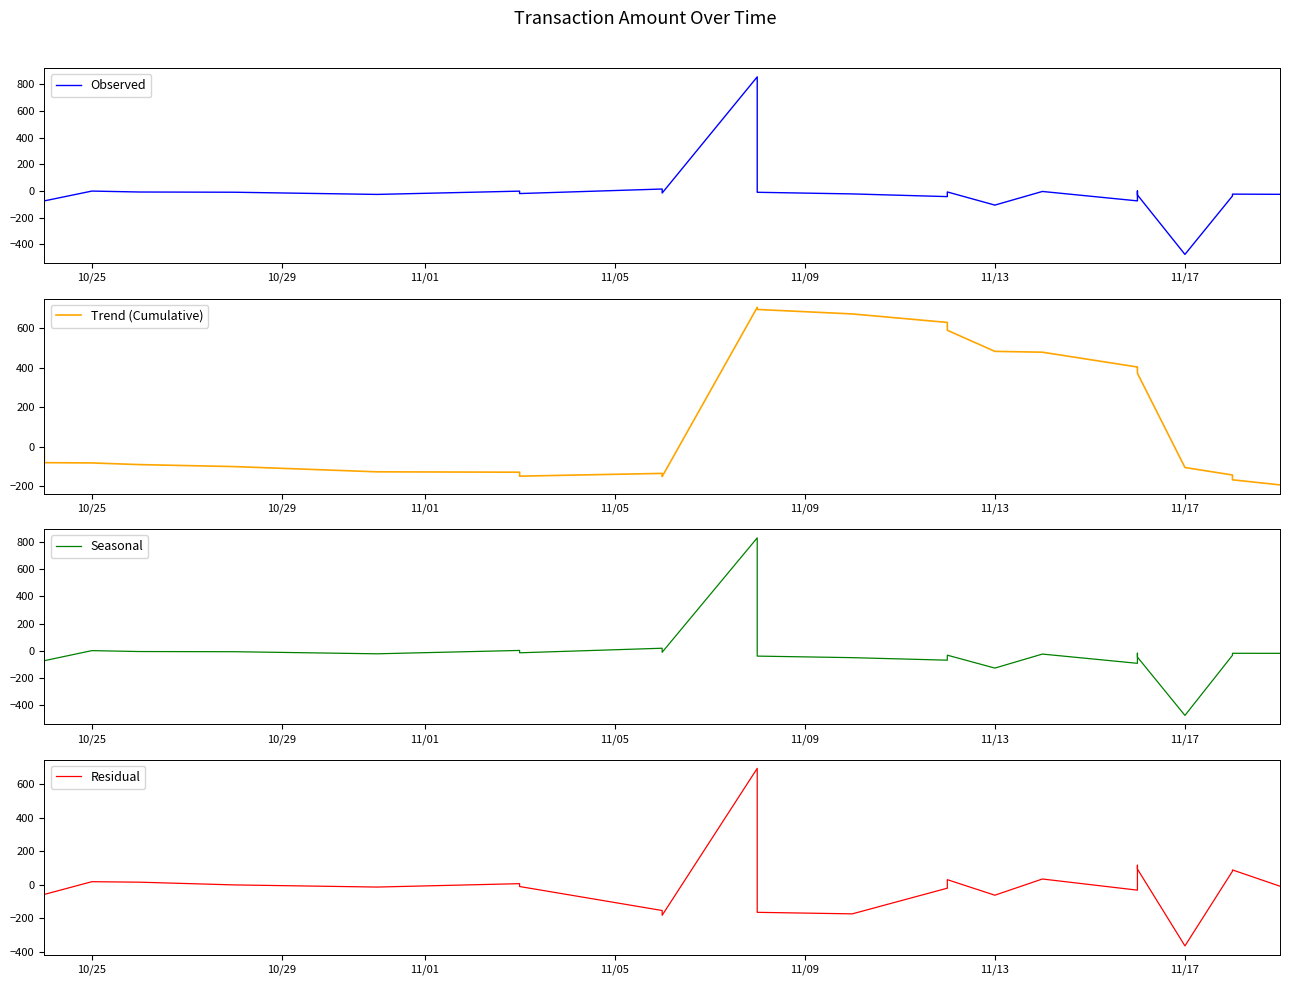

Is it true that Observed equals -1.4 at 10/25?

False